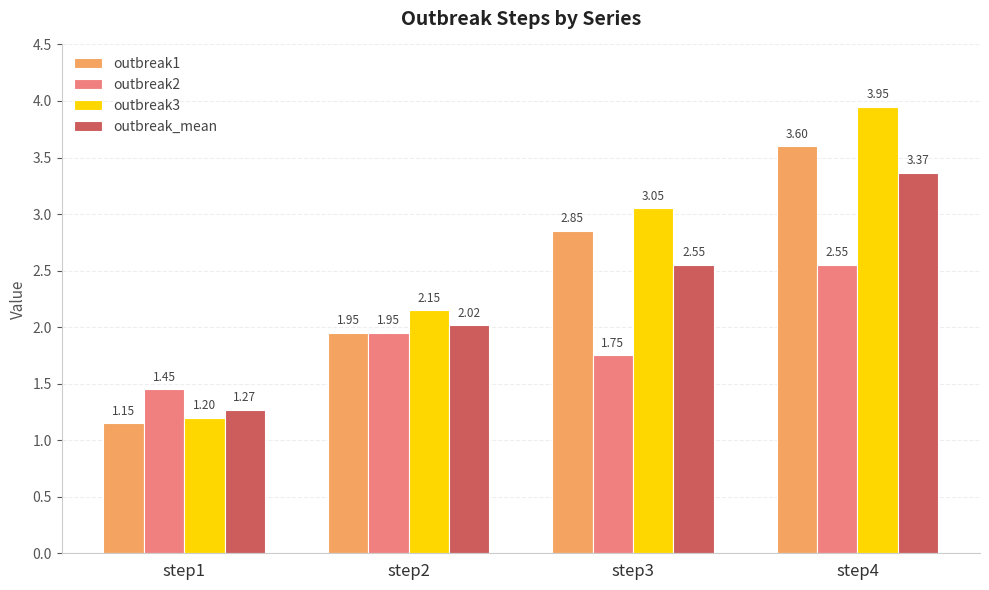

What is the difference between the highest and lowest values at step1?

0.3